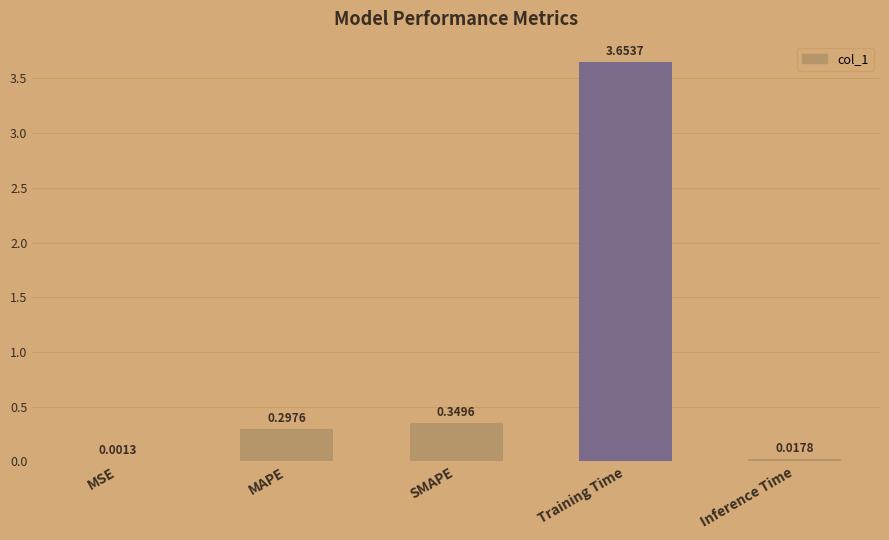

What is the sum of the values at SMAPE and MAPE?

0.6